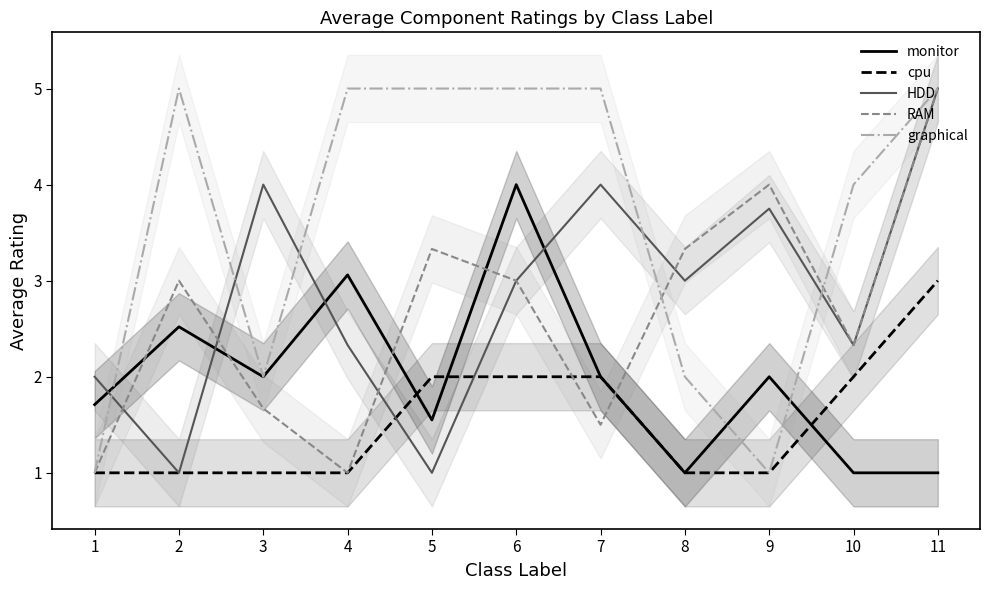

At which category does RAM reach its first local valley?

4